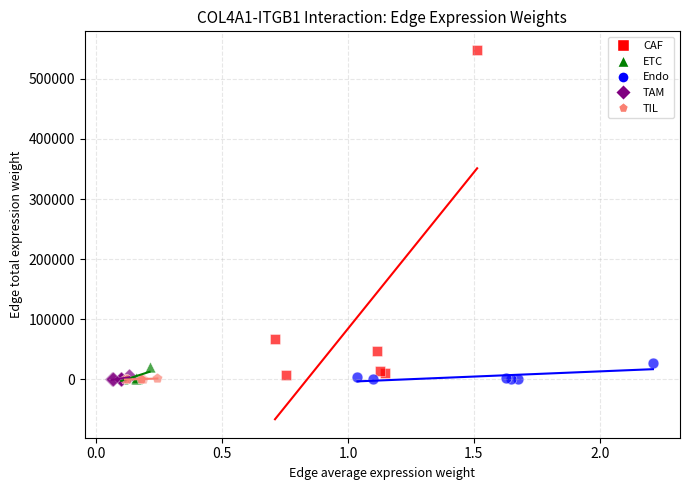

Which series has the largest Y range (max minus min)?

CAF